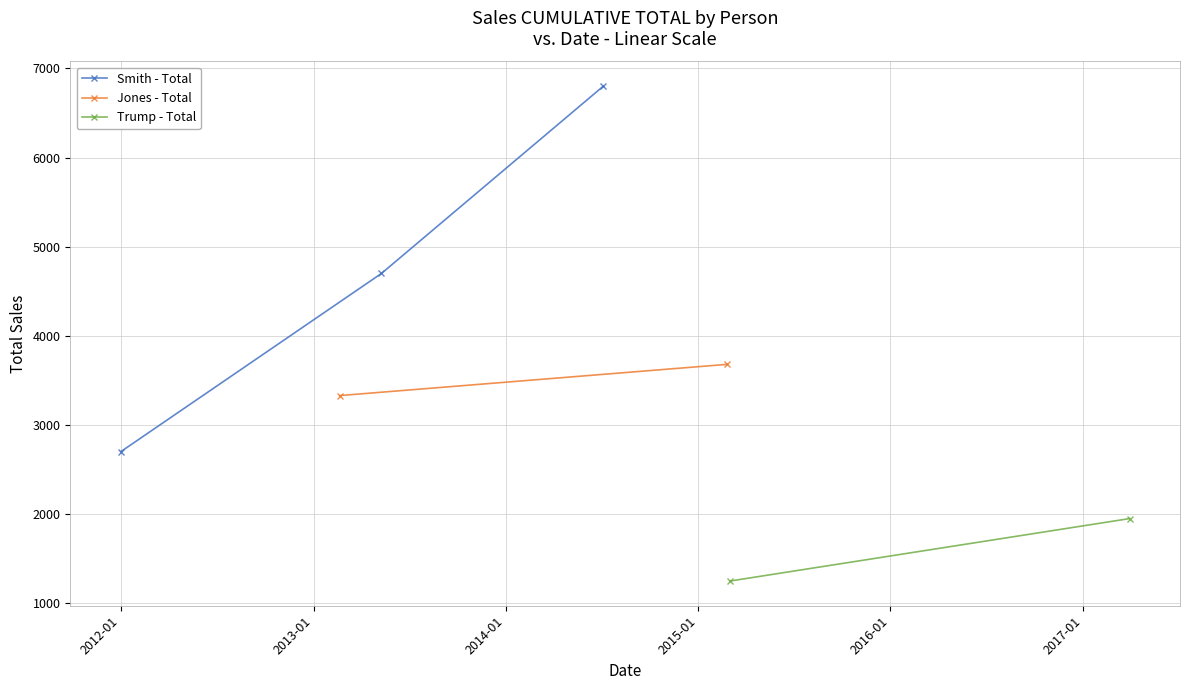

What is the average value of the Smith - Total series?

4733